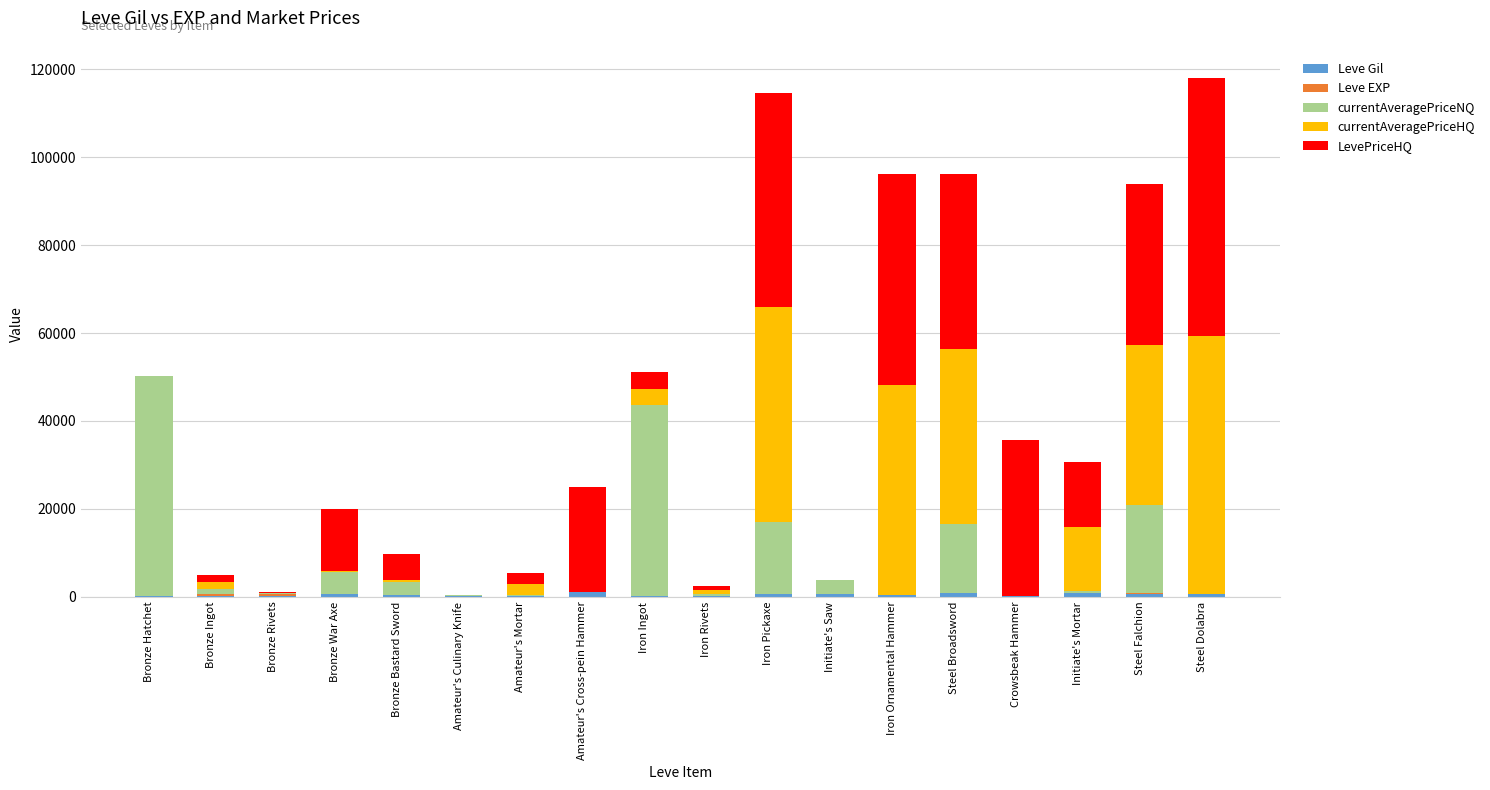

What is the difference between the Leve Gil values at Bronze Ingot and Bronze Bastard Sword?

216